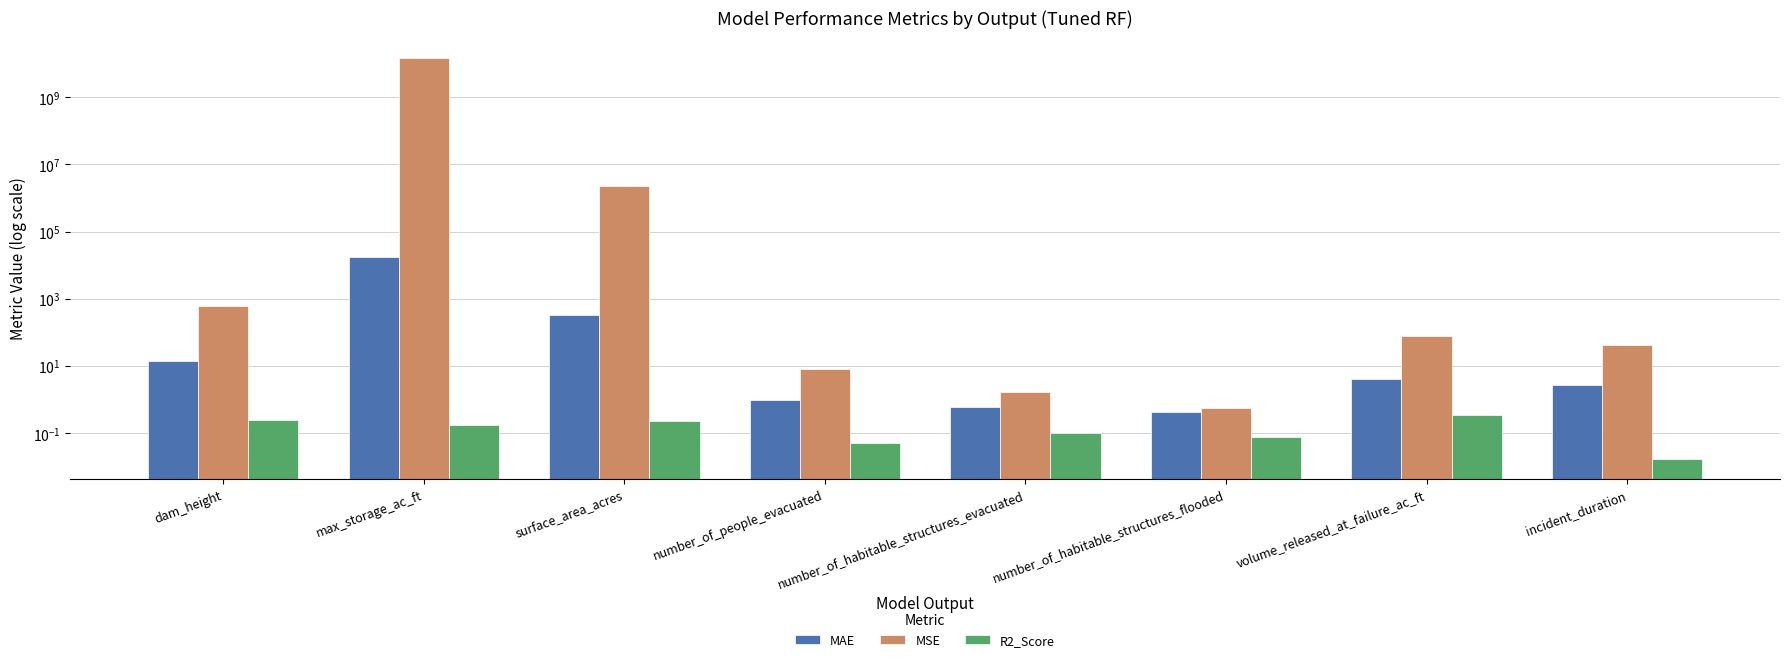

How many bars are there in total?

24